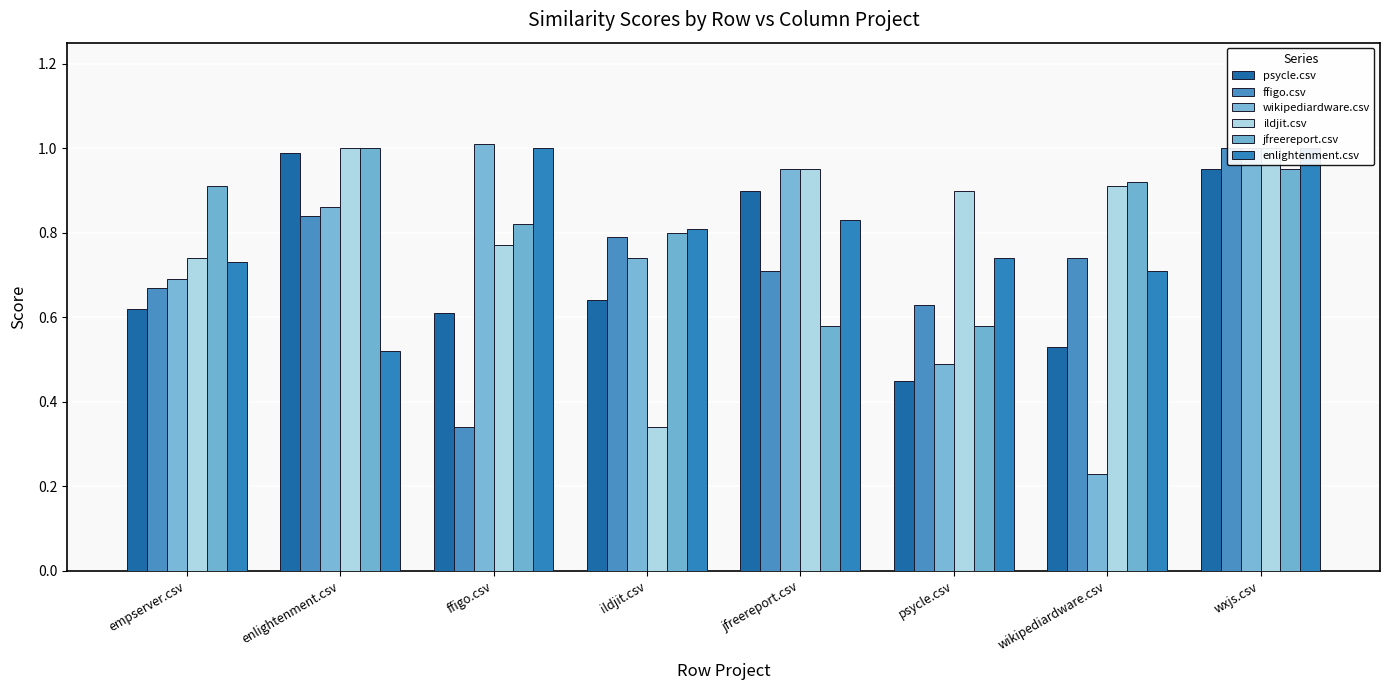

What is the spread (max minus min) of values at wikipediardware.csv?

0.7